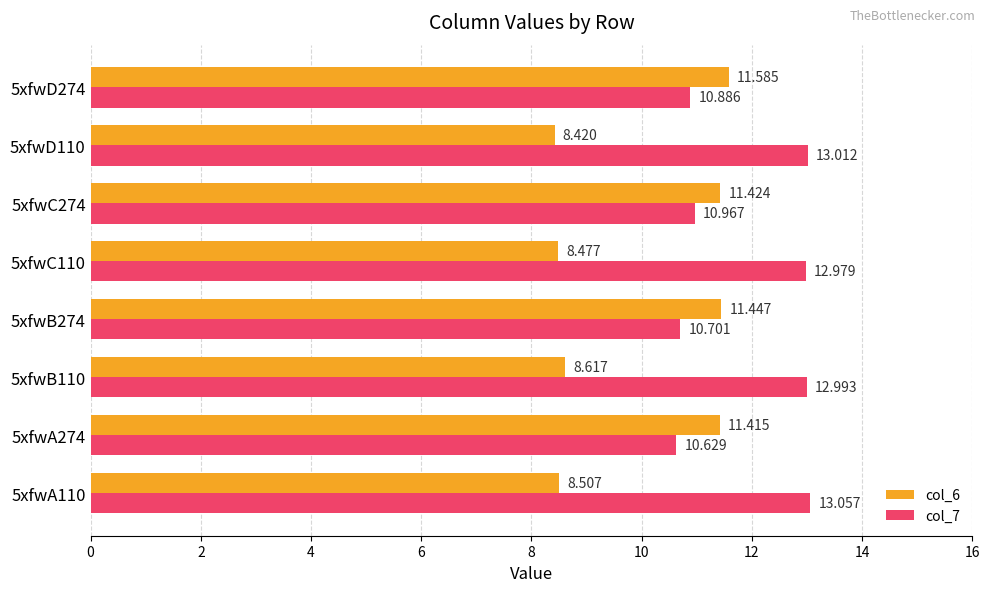

Which series has the largest total across all categories?

col_7